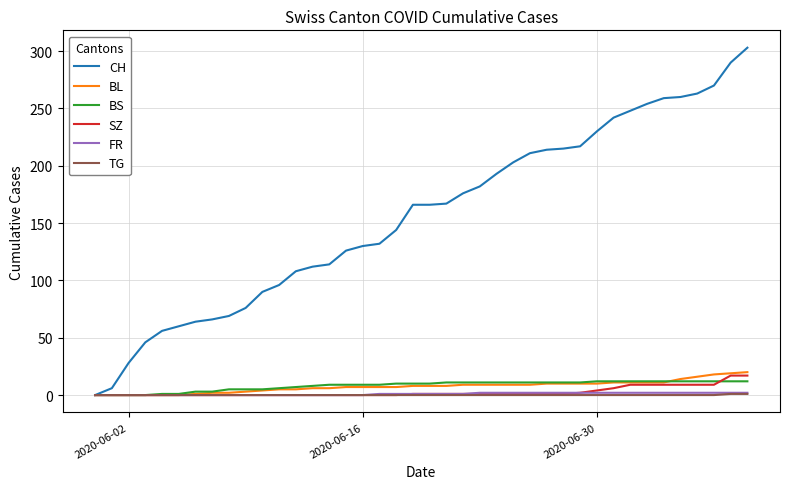

Which series has the largest total across all categories?

CH